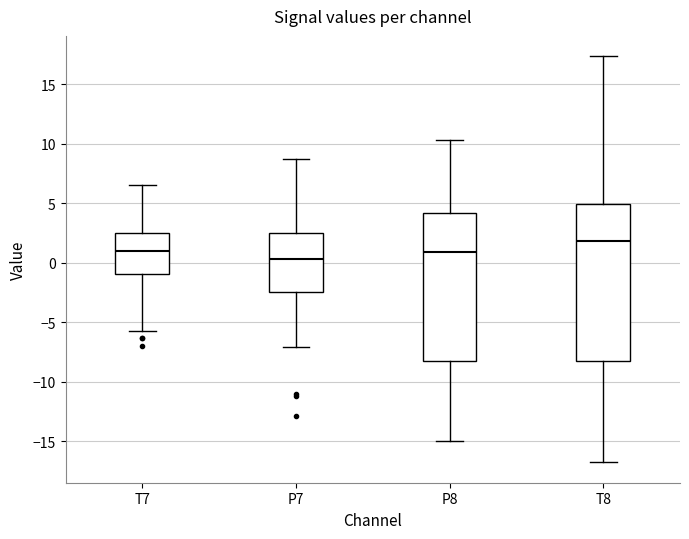

Reading left to right, read every box against the y-axis: the position of its median line, the range the box covers, and the ends of its whiskers. The values are not printed on the chart, so give them approximately, as read against the axis.

T7: median 1.0, box -1.0 to 2.5, whiskers -5.5 to 6.5
P7: median 0.5, box -2.5 to 2.5, whiskers -7.0 to 8.5
P8: median 1.0, box -8.5 to 4.0, whiskers -15.0 to 10.5
T8: median 2.0, box -8.0 to 5.0, whiskers -17.0 to 17.5